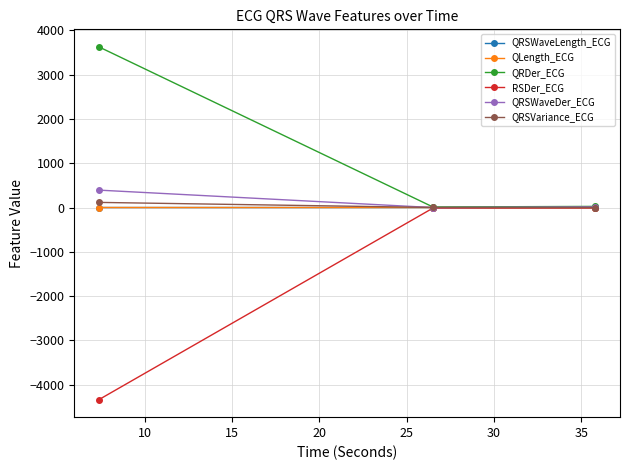

How many lines are shown in the chart?

6